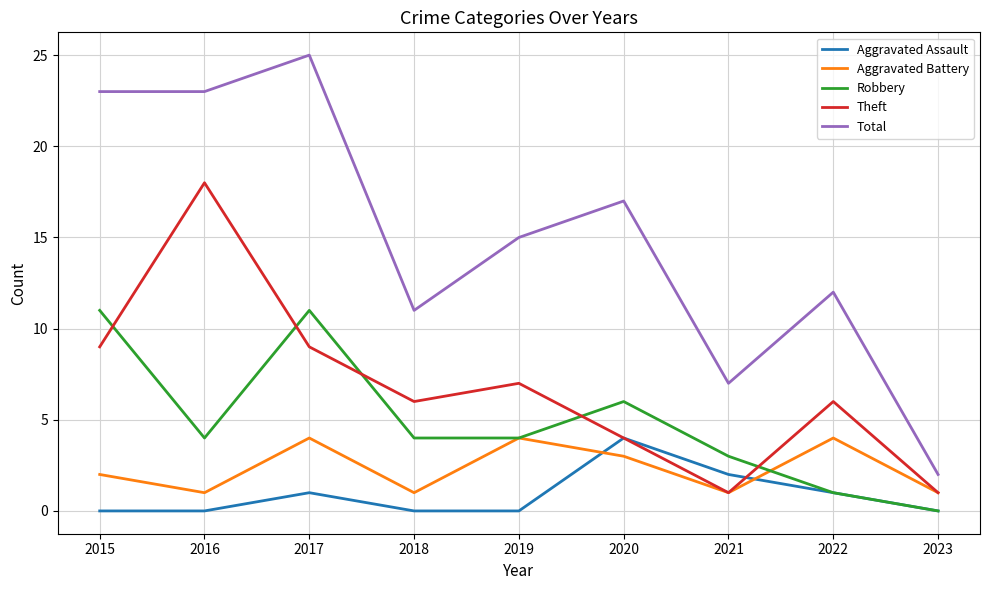

Where does the Theft series first go above 6?

2015